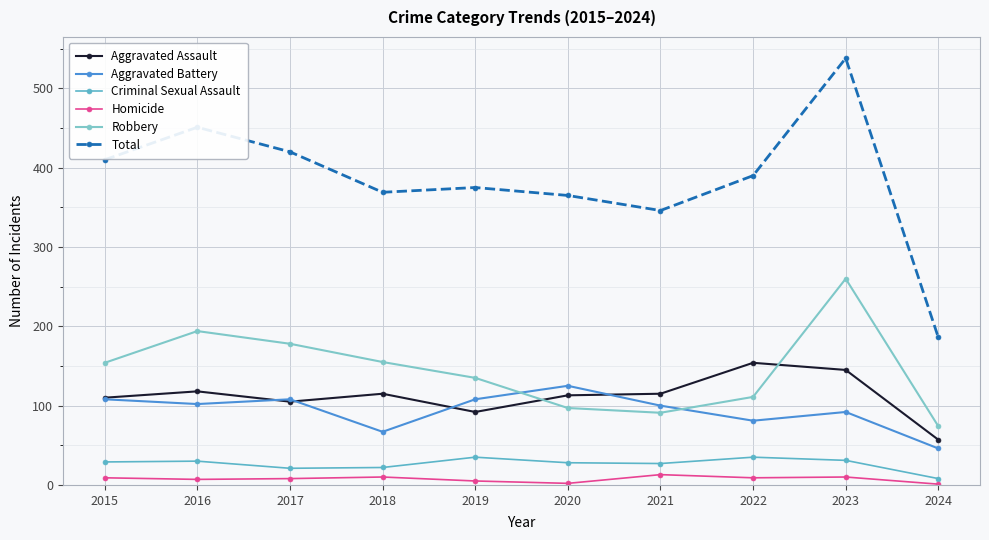

How many distinct data groups are displayed?

6